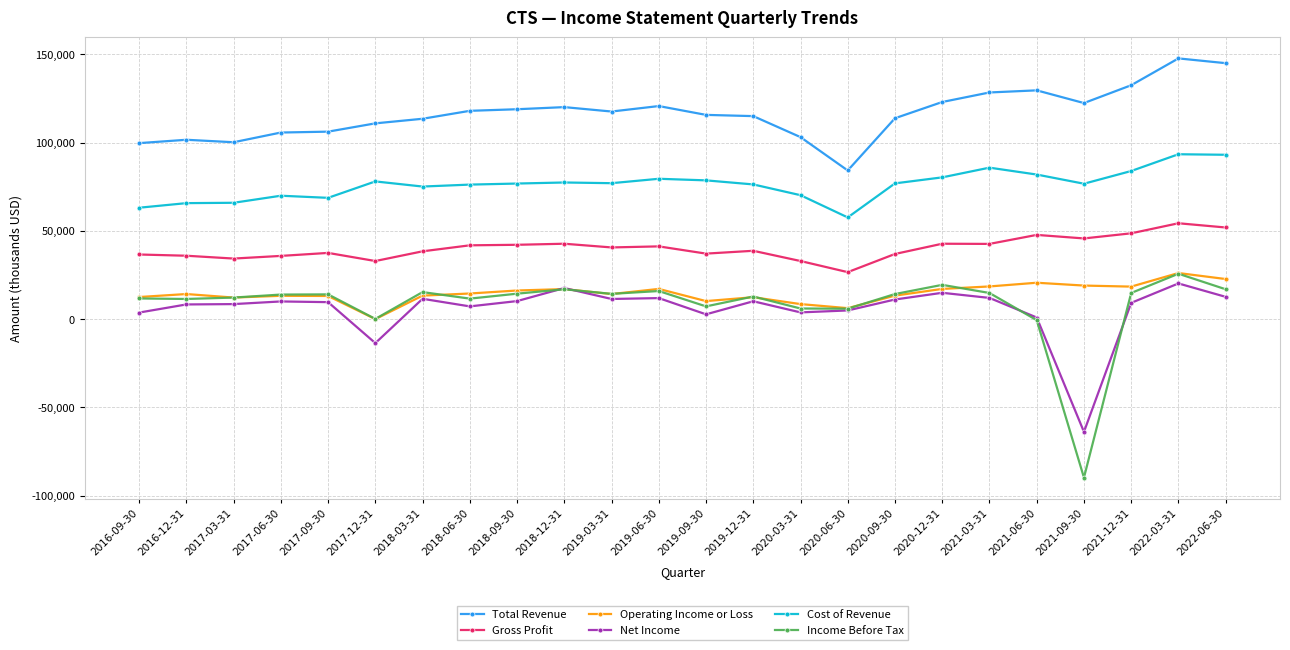

What are all the series names shown in the legend?

Total Revenue, Gross Profit, Operating Income or Loss, Net Income, Cost of Revenue, Income Before Tax